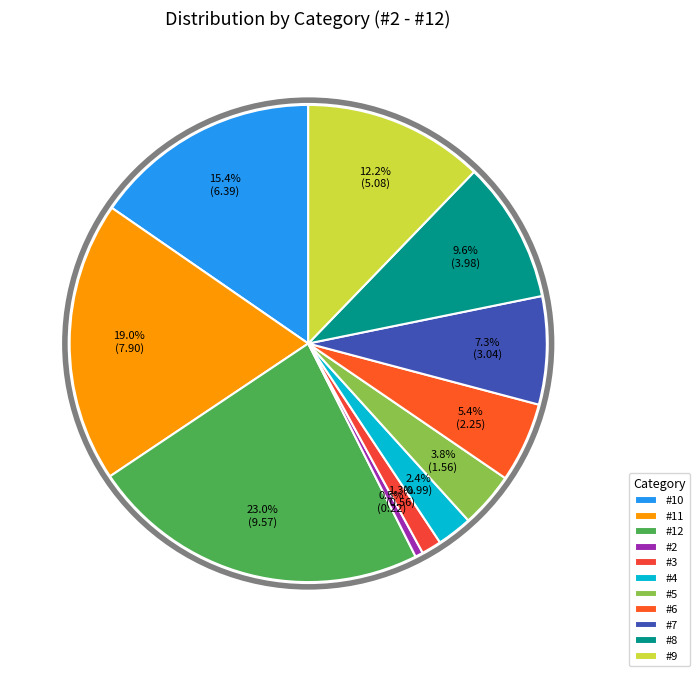

Is #5 the majority of the pie?

No